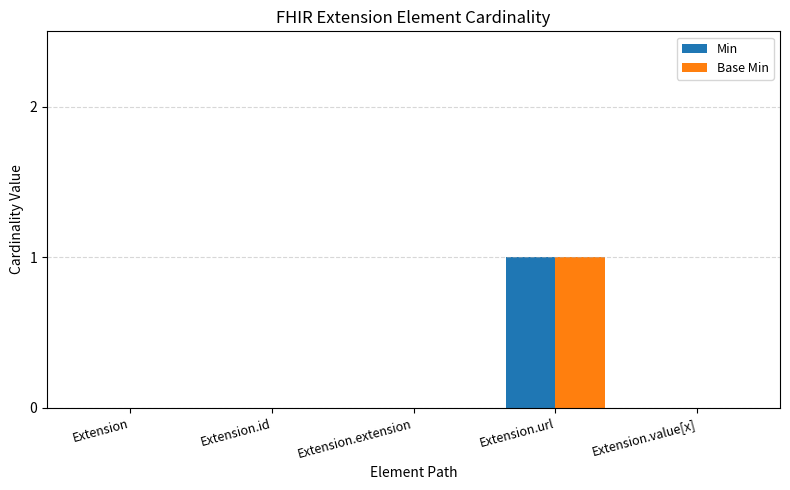

Does the chart contain stacked bars?

No